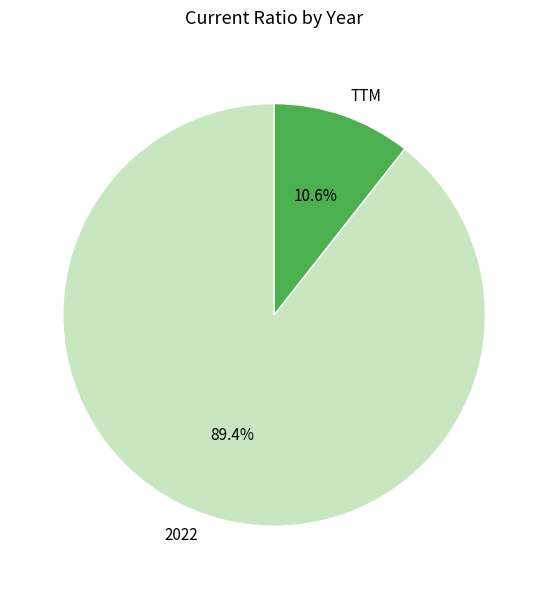

What is the smallest slice in the pie chart?

TTM